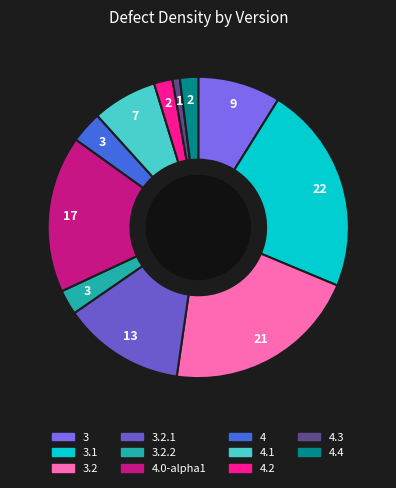

What is the smallest slice in the pie chart?

4.3